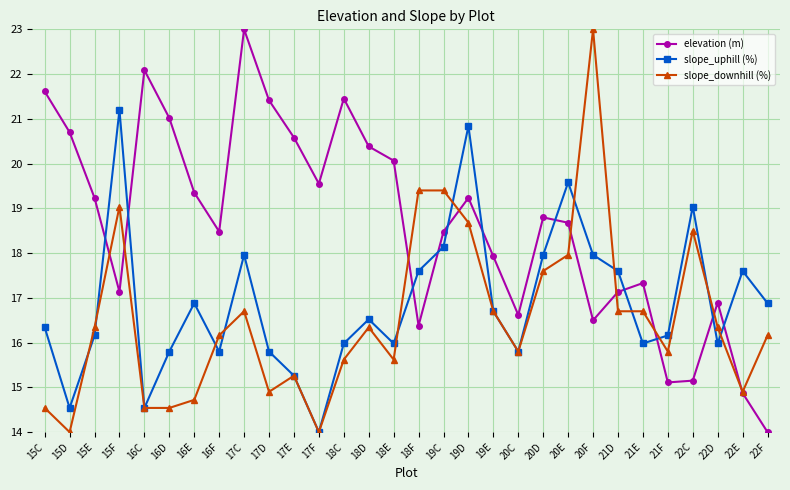

What is the spread (max minus min) of values at 17E?

5.3